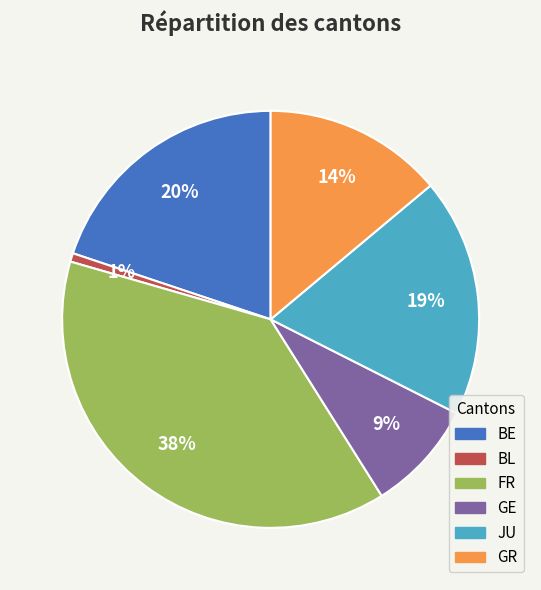

The GR slice represents 14% of the pie. True or false?

True